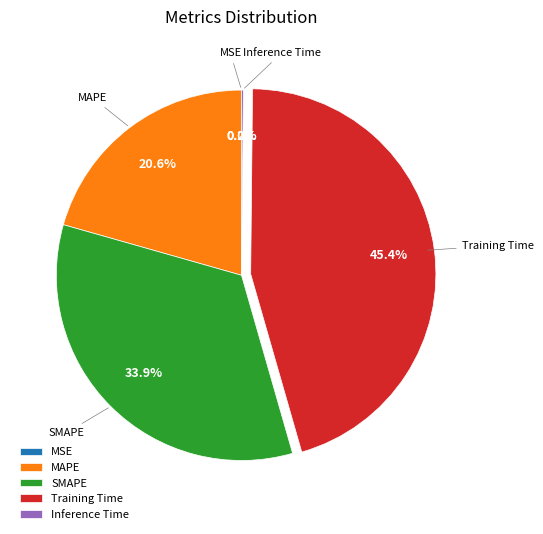

Does MAPE account for over 50% of the chart?

No